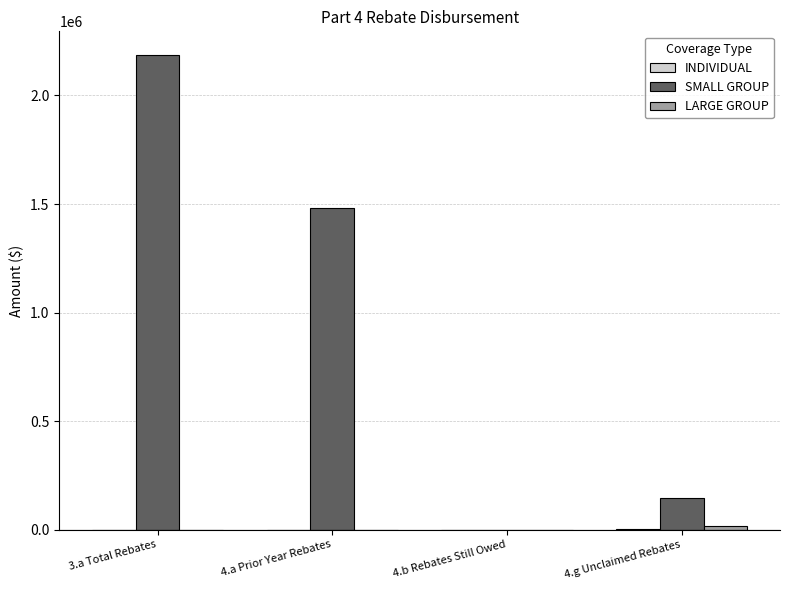

What is the sum of all SMALL GROUP values?

3811337.2